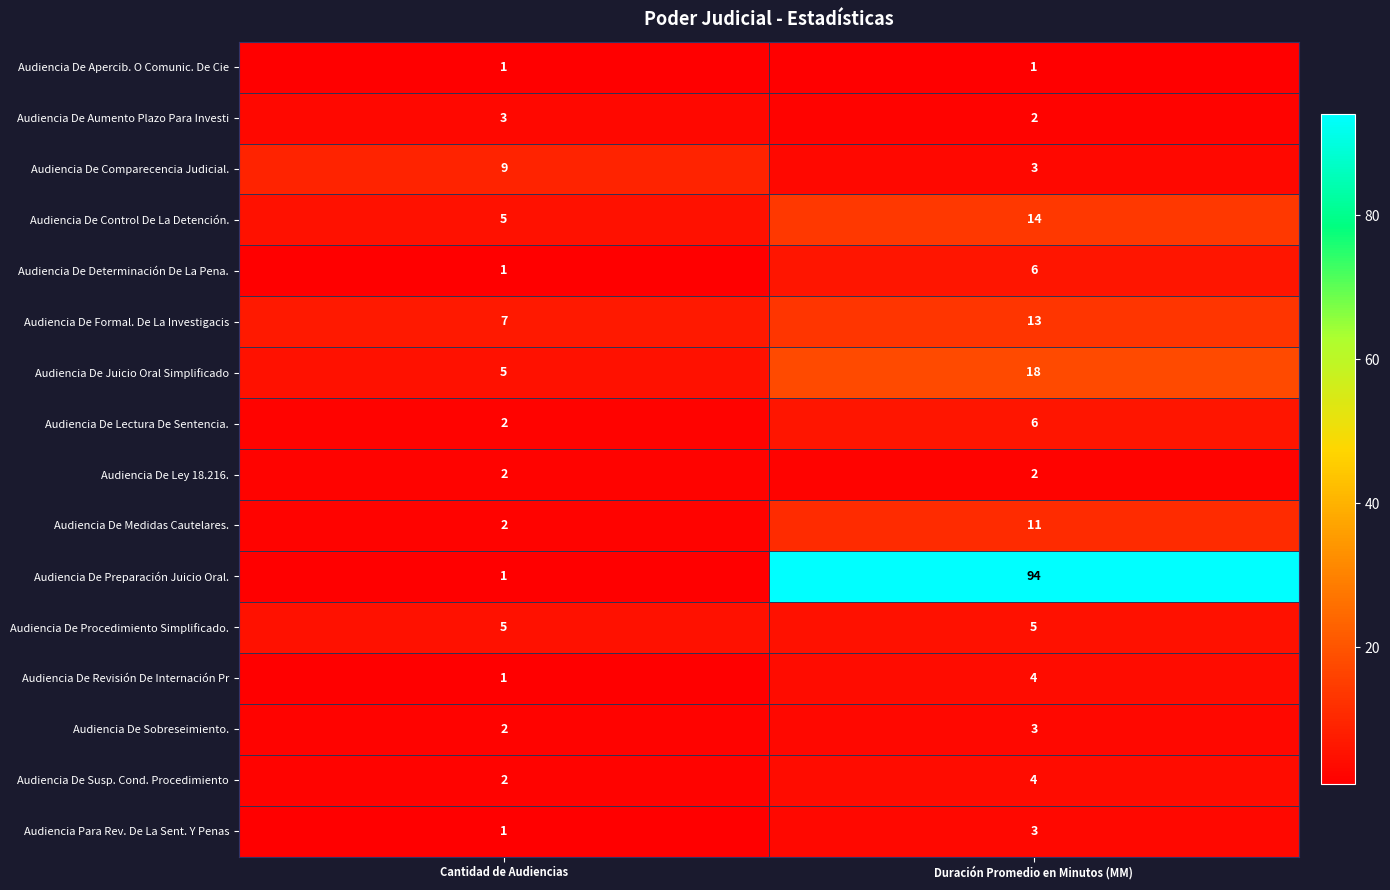

At which category is the sum across all series the highest?

Duración Promedio en Minutos (MM)